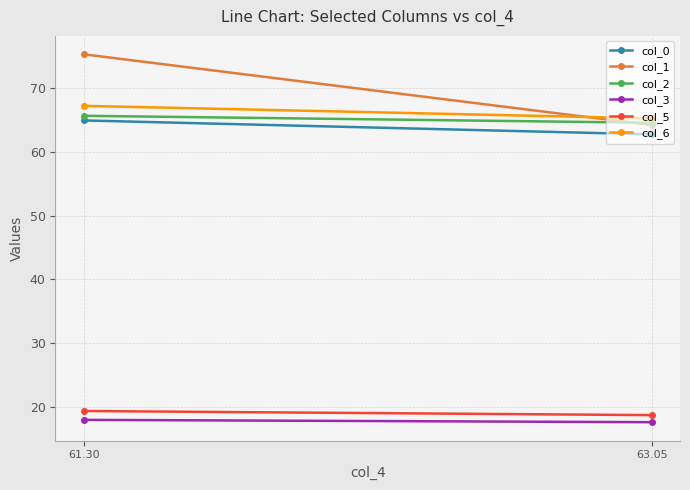

Reading right to left, transcribe all the data shown in this chart.

col_0: 63.05=62.7	61.30=64.9
col_1: 63.05=64.2	61.30=75.3
col_2: 63.05=64.6	61.30=65.7
col_3: 63.05=17.5	61.30=17.9
col_5: 63.05=18.6	61.30=19.3
col_6: 63.05=65.3	61.30=67.2